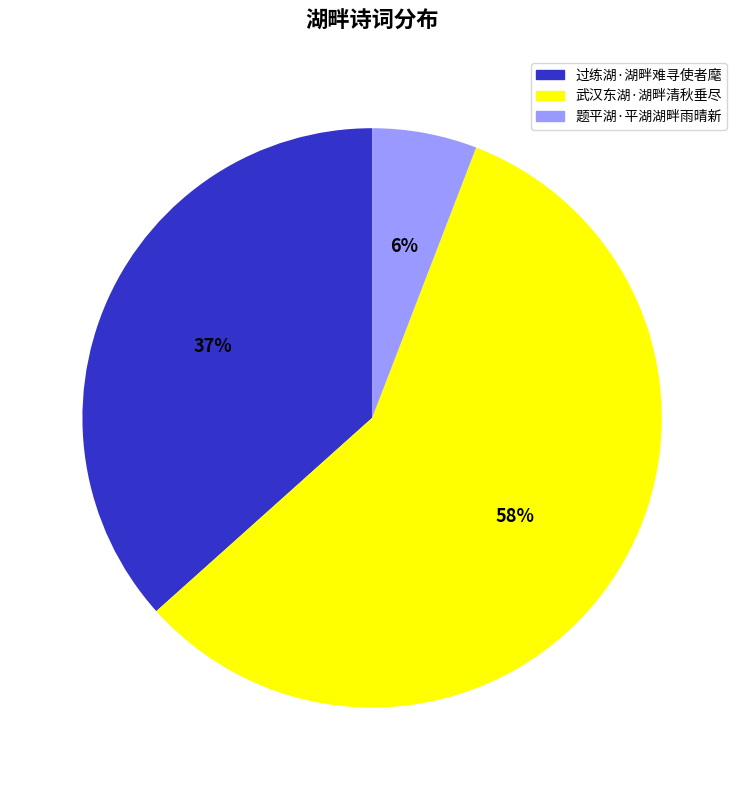

To the nearest percent, what portion does 题平湖·平湖湖畔雨晴新 represent?

6%